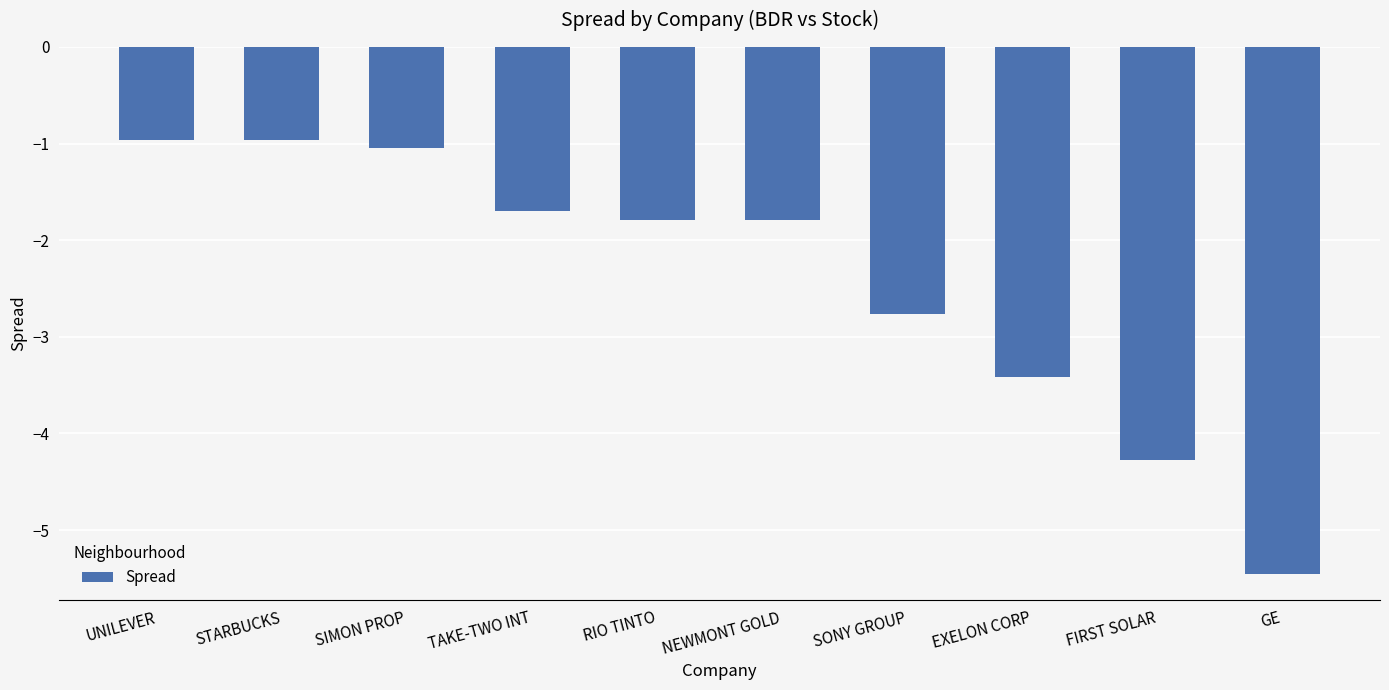

What is the maximum value shown in the chart?

-1.0